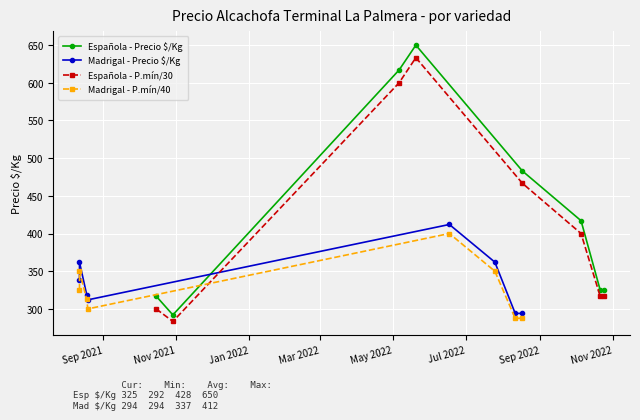

What is the lowest value of the Española - Precio $/Kg series?

292.0